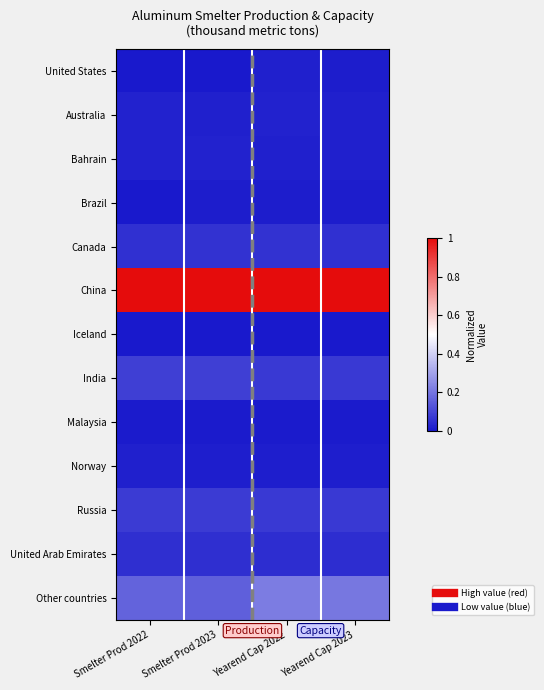

Rank the series at Yearend Cap 2022 from highest to lowest value.

China, Other countries, Russia, India, Canada, United Arab Emirates, Australia, United States, Bahrain, Norway, Brazil, Malaysia, Iceland